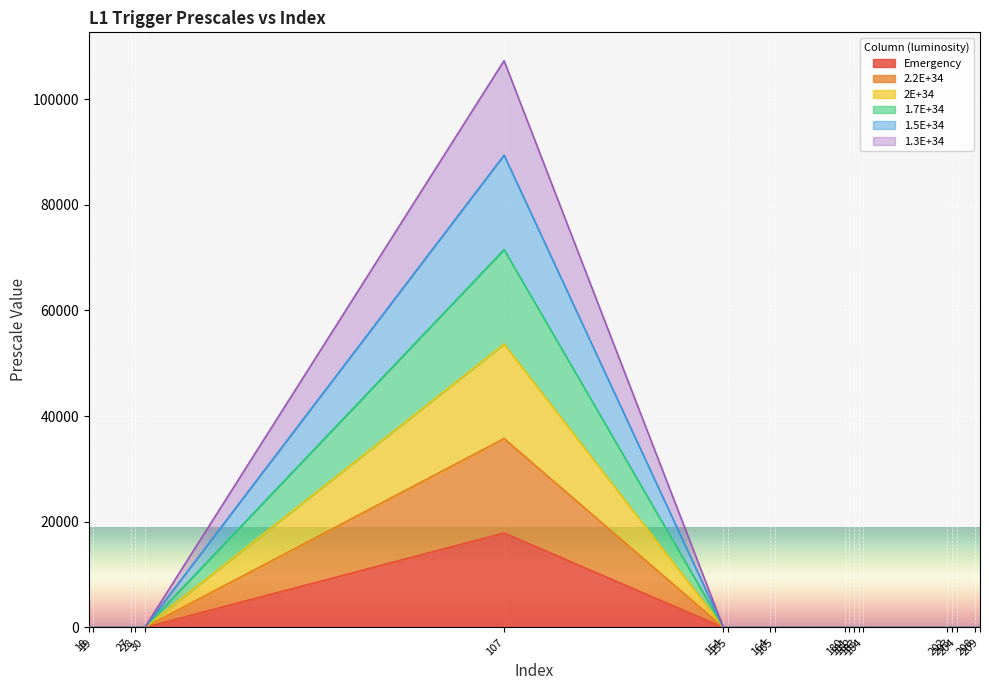

At which category does the chart reach its minimum across all series?

27